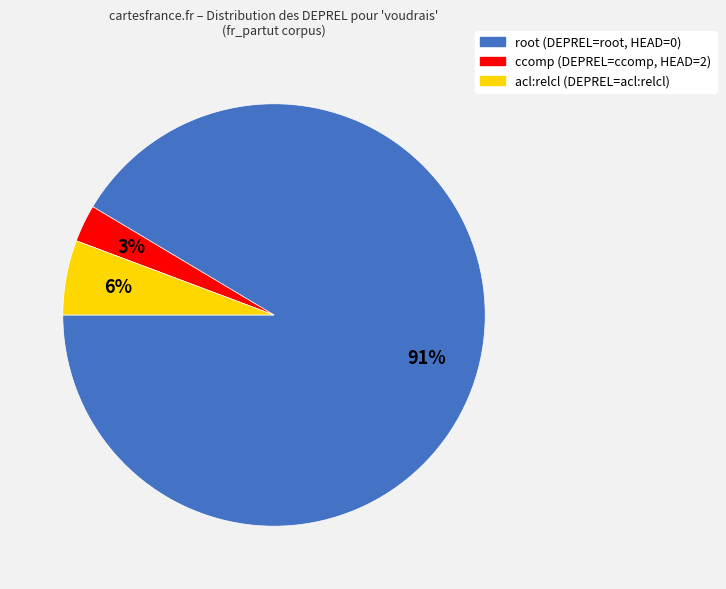

What is the ratio of the value at ccomp (DEPREL=ccomp, HEAD=2) to the value at acl:relcl (DEPREL=acl:relcl)?

0.5